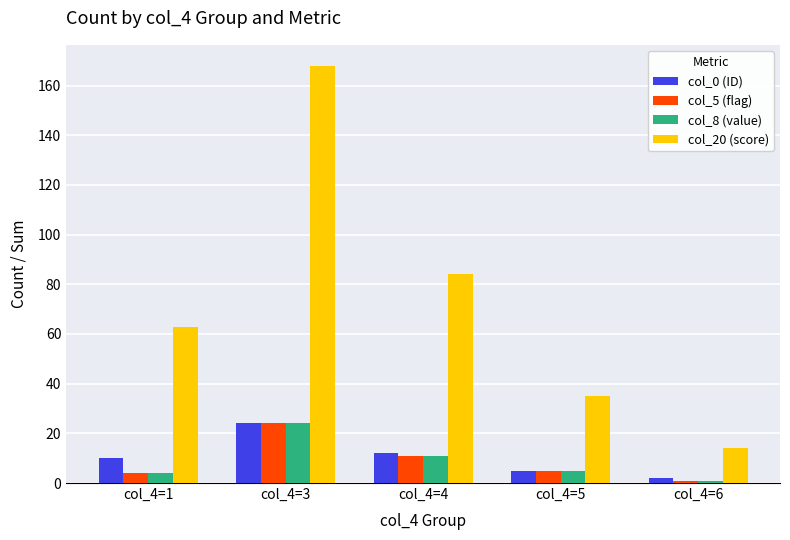

Reading left to right, what are all the values shown in this chart?

col_0 (ID): col_4=1=10	col_4=3=24	col_4=4=12	col_4=5=5	col_4=6=2
col_5 (flag): col_4=1=4	col_4=3=24	col_4=4=11	col_4=5=5	col_4=6=1
col_8 (value): col_4=1=4	col_4=3=24	col_4=4=11	col_4=5=5	col_4=6=1
col_20 (score): col_4=1=63	col_4=3=168	col_4=4=84	col_4=5=35	col_4=6=14